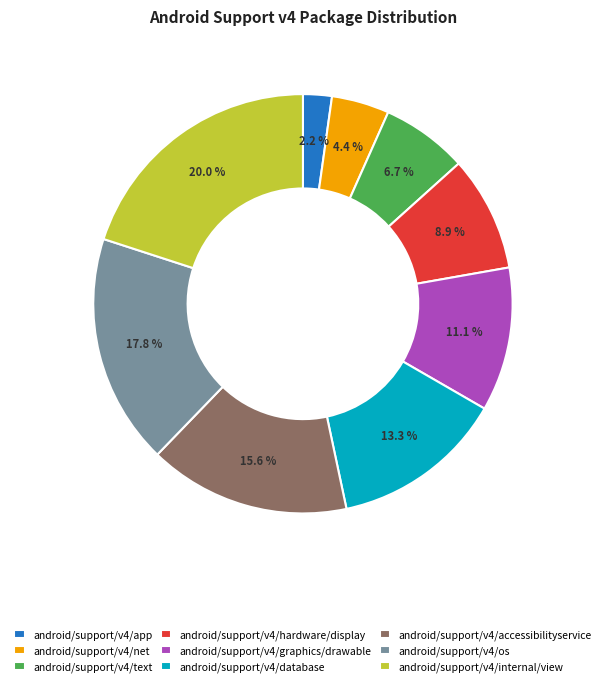

Does any single category account for the majority?

No